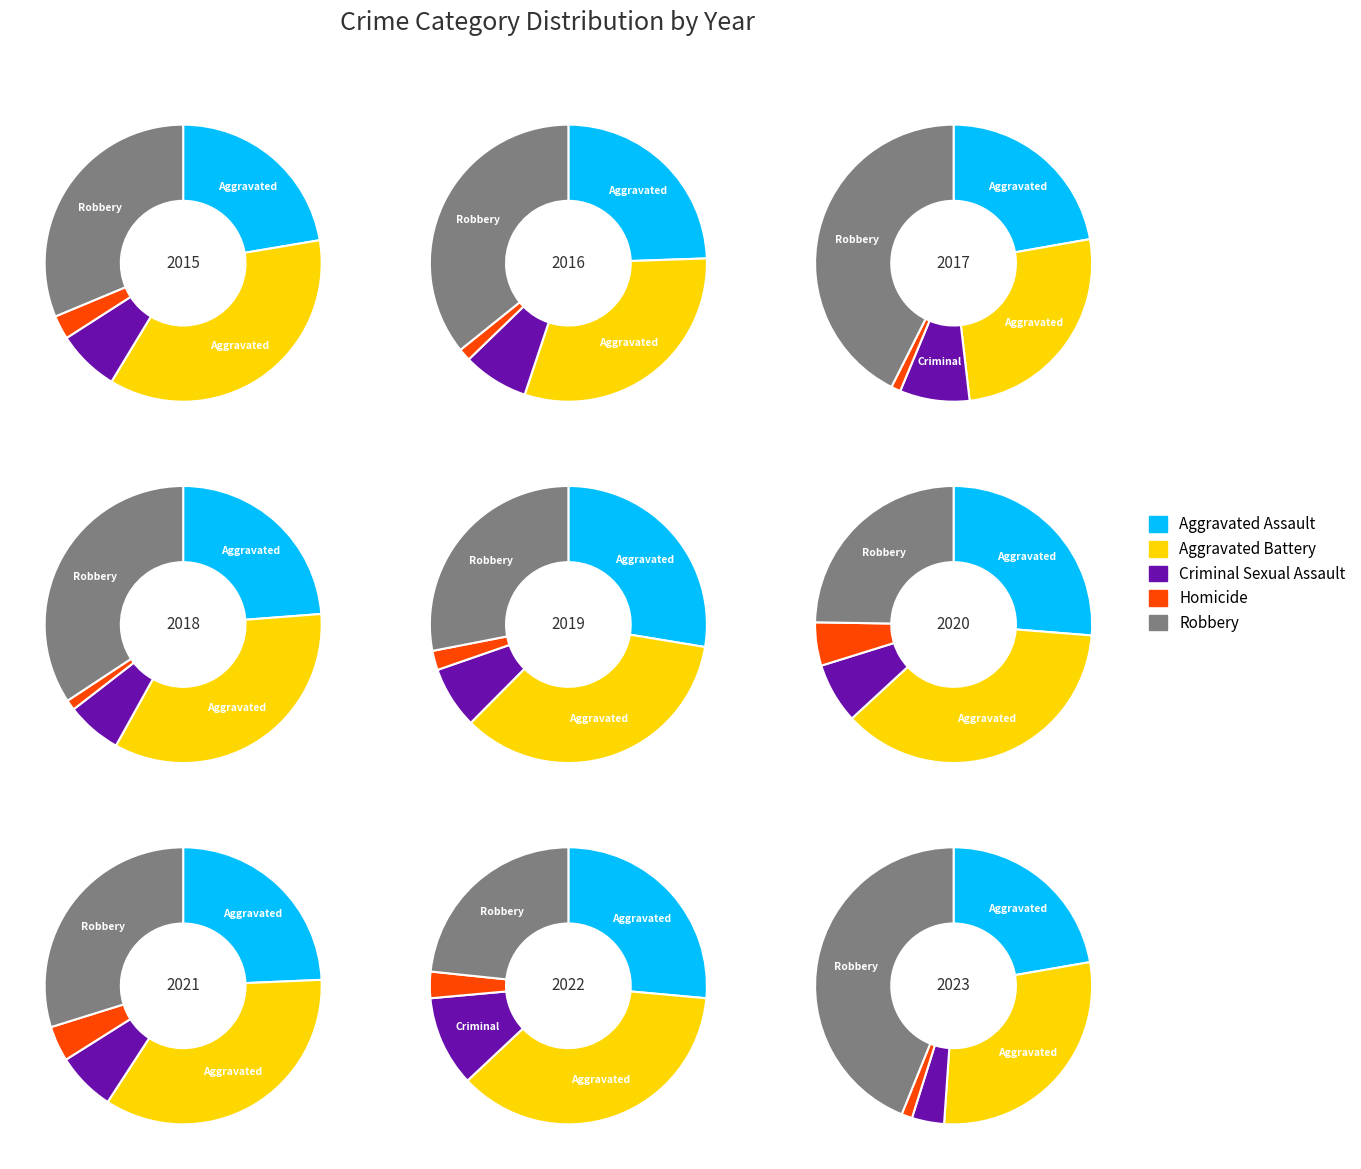

To the nearest percent, what is the combined percentage of 2 and 5?

17%